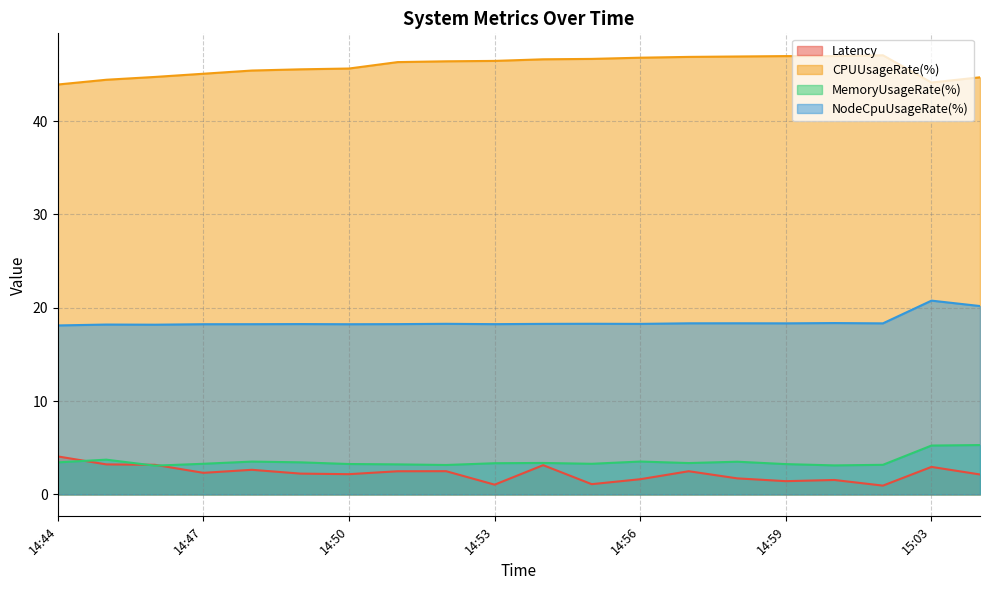

Between 14:57 and 15:03, which series saw the biggest shift?

CPUUsageRate(%)